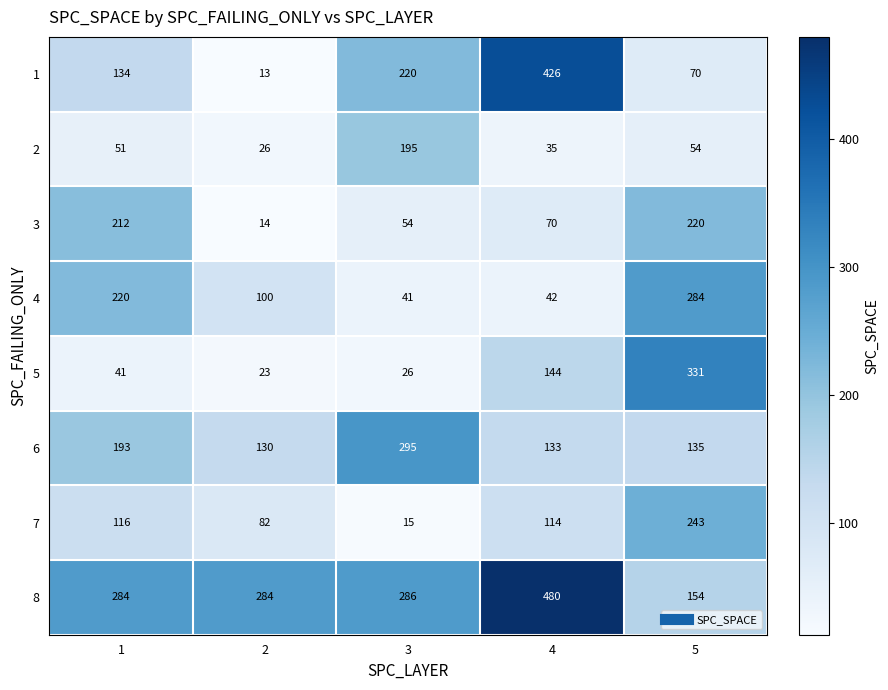

The 7 series shows 51 at 4. True or false?

False